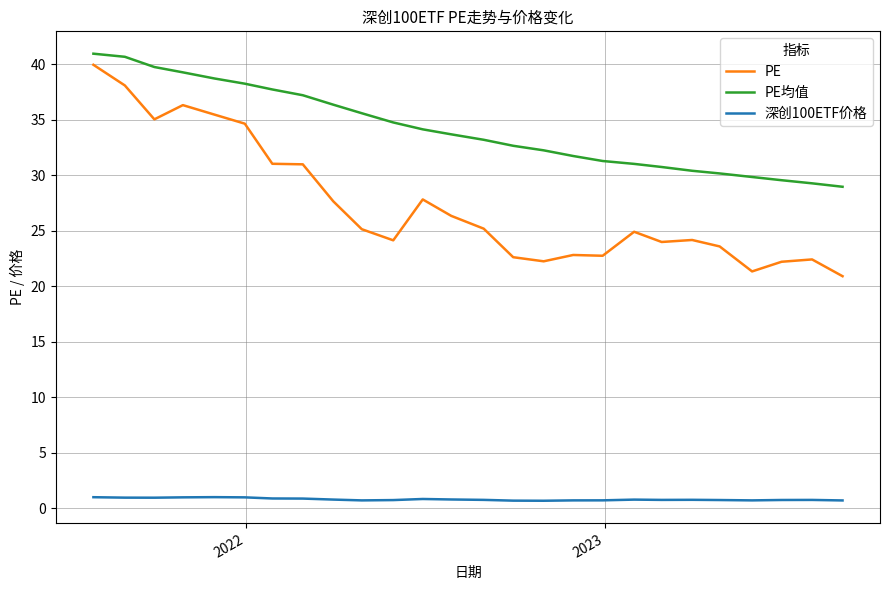

List the series in order of their peak value, lowest first.

深创100ETF价格, PE, PE均值